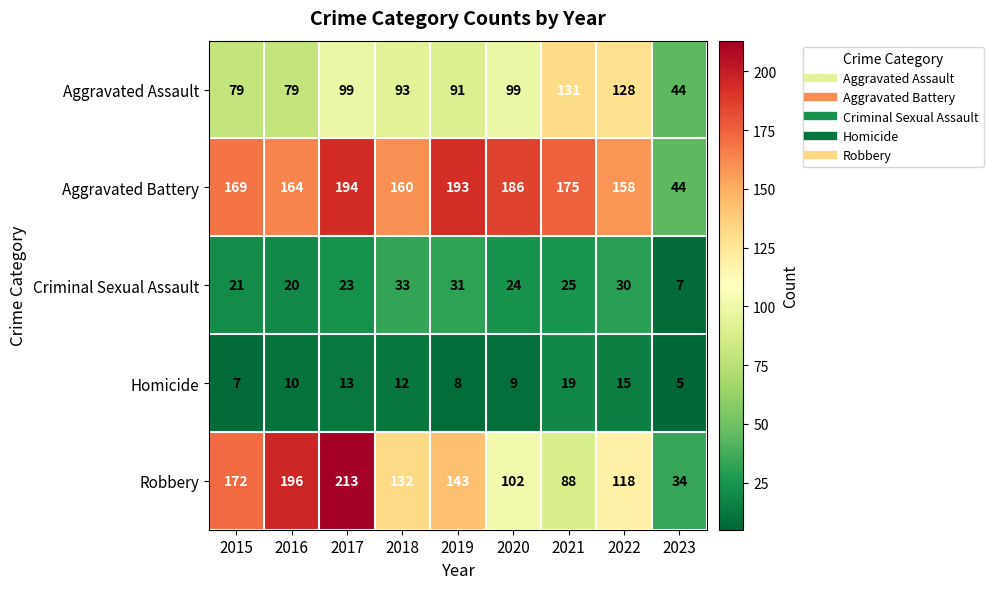

Is it true that Robbery equals 367 at 2017?

False